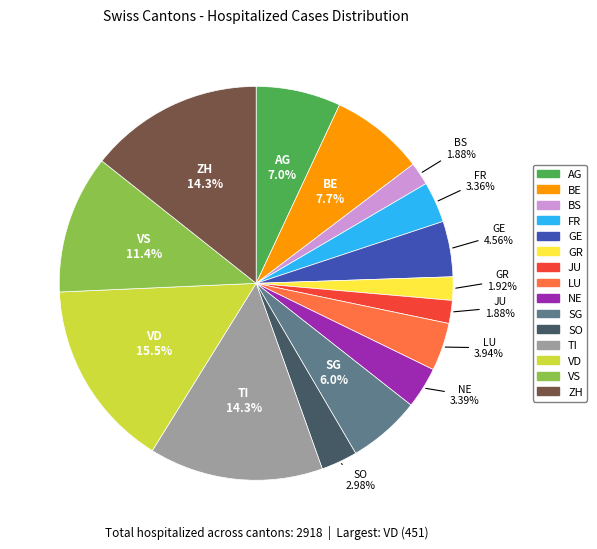

Approximately how many times larger is the value at SO compared to FR?

0.9